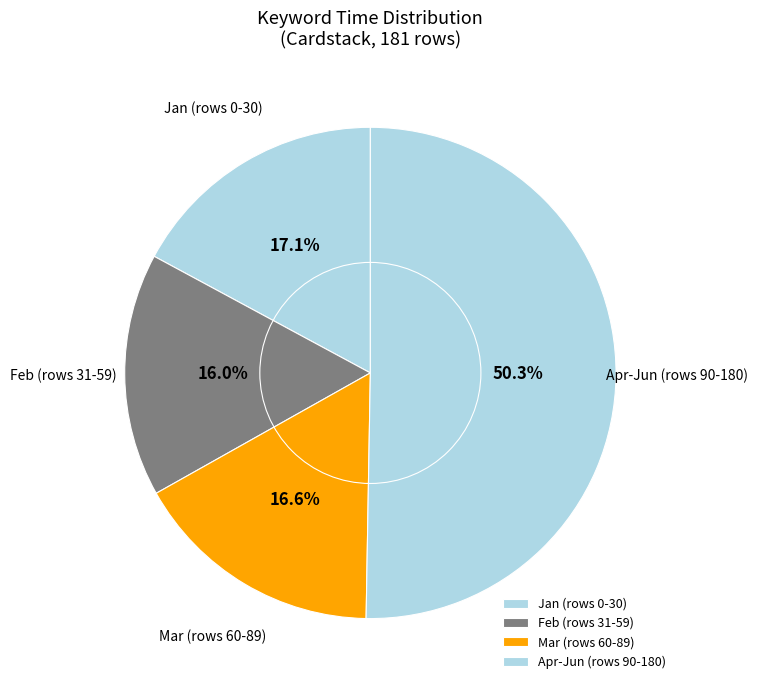

Which slice is the smallest?

Feb (rows 31-59)